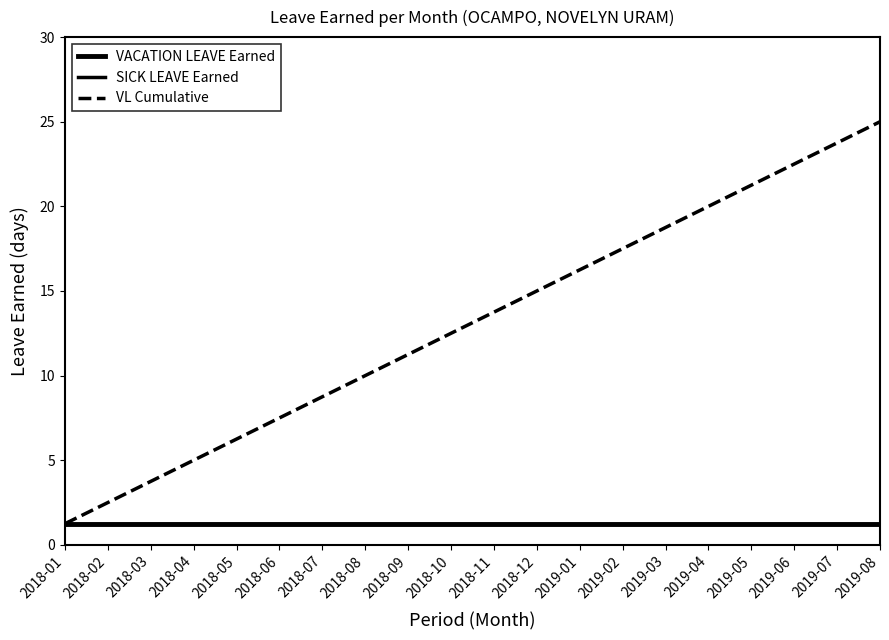

Between 2019-01 and 2019-07, which series saw the biggest shift?

VL Cumulative